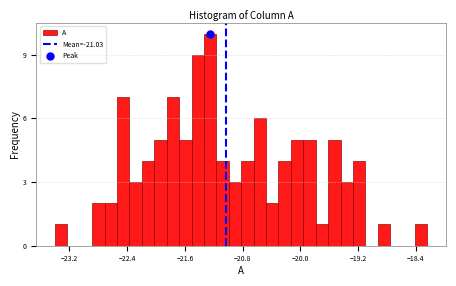

Read against the x-axis, roughly where is the centre of the tallest bar?

-21.2